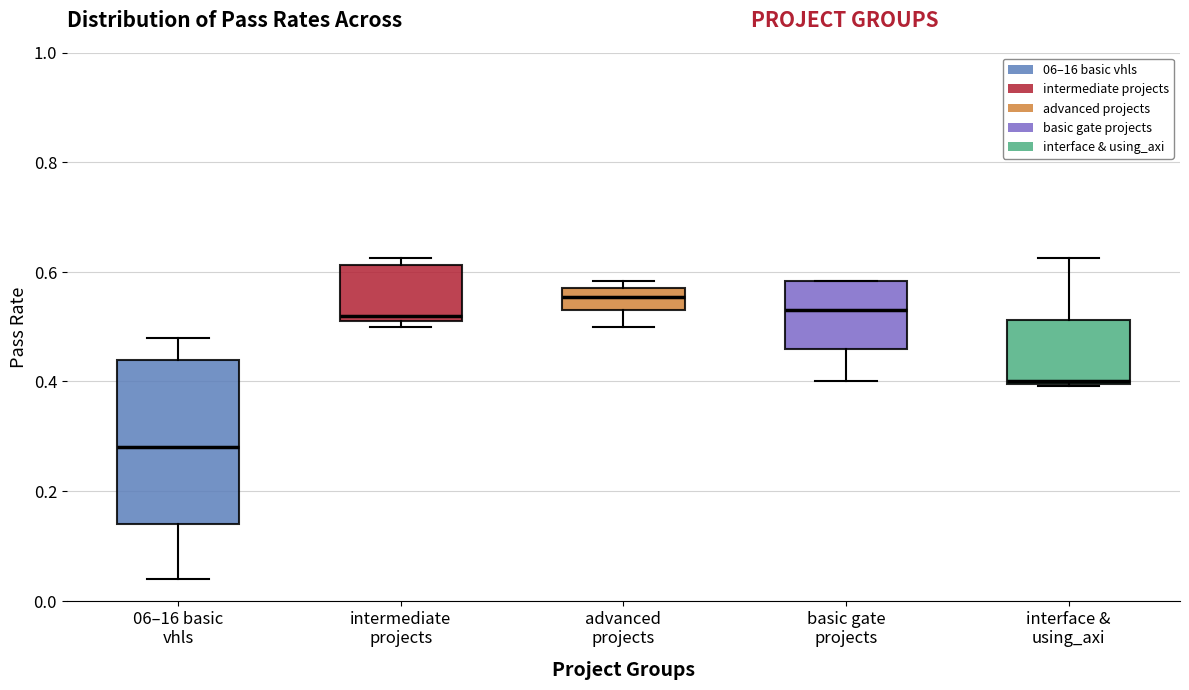

Where is the upper edge of the box for advanced projects on the y-axis? The values are not printed on the chart, so give them approximately, as read against the axis.

0.56